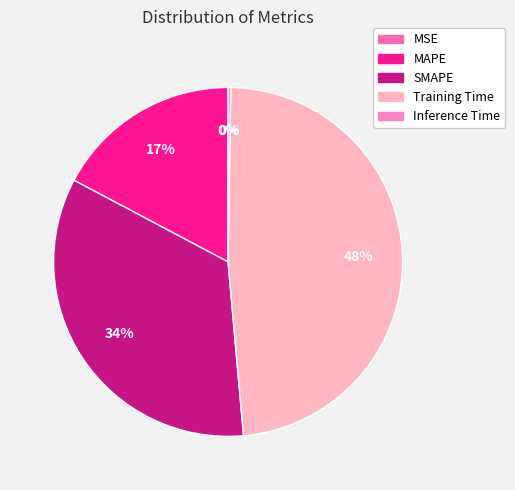

To the nearest percent, what portion does Training Time represent?

48%